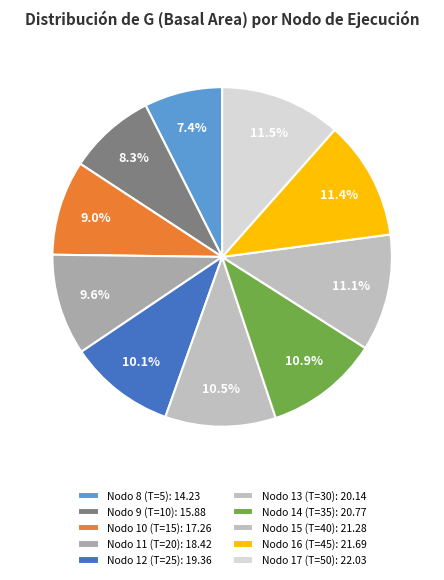

How many slices are in this pie chart?

10